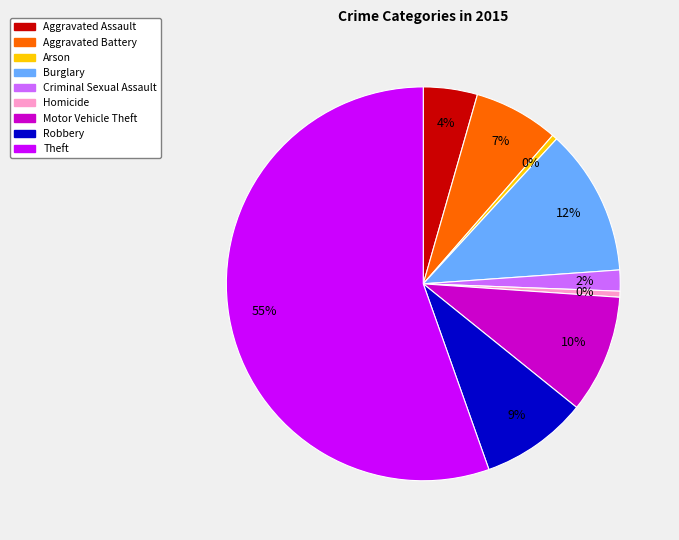

Which slice is the largest?

Theft